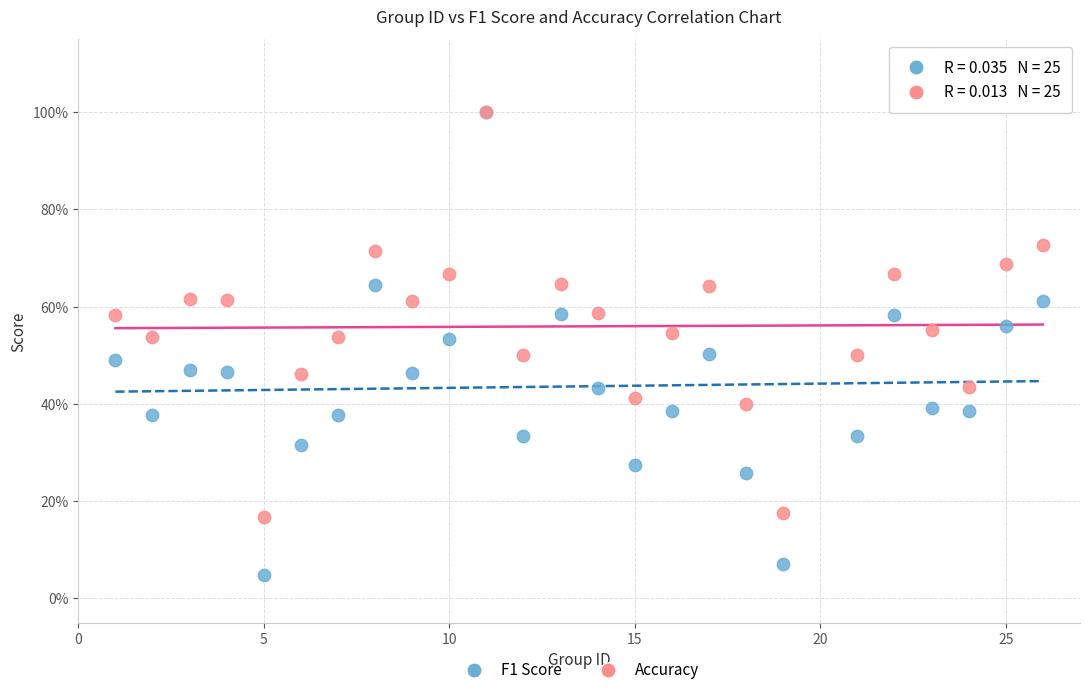

Which series has the largest Y range (max minus min)?

F1 Score